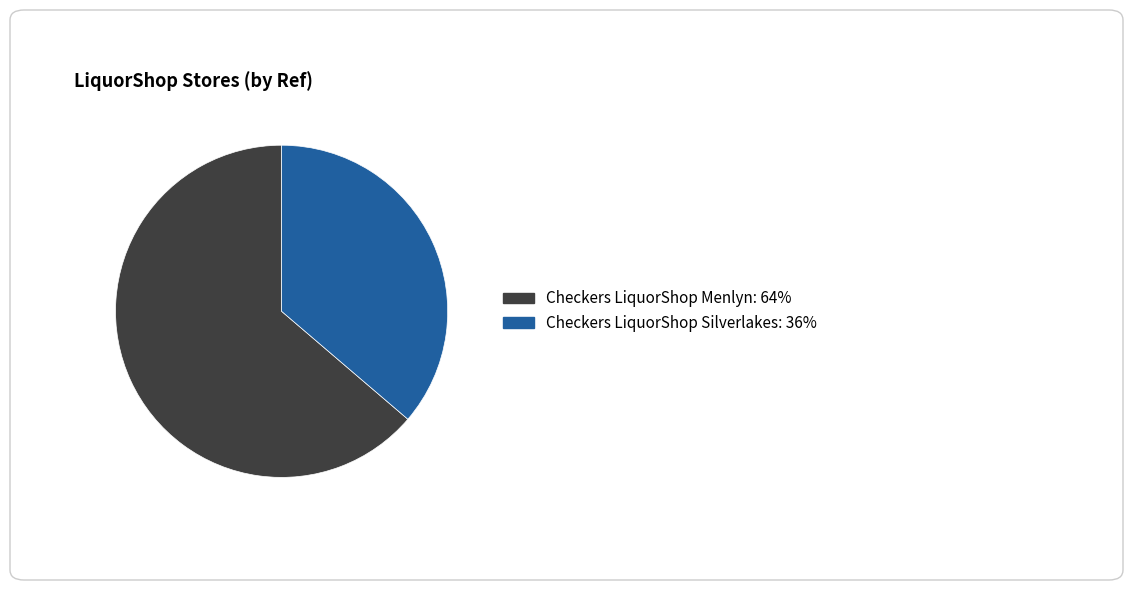

Which slice represents more than half of the pie?

Checkers LiquorShop Menlyn